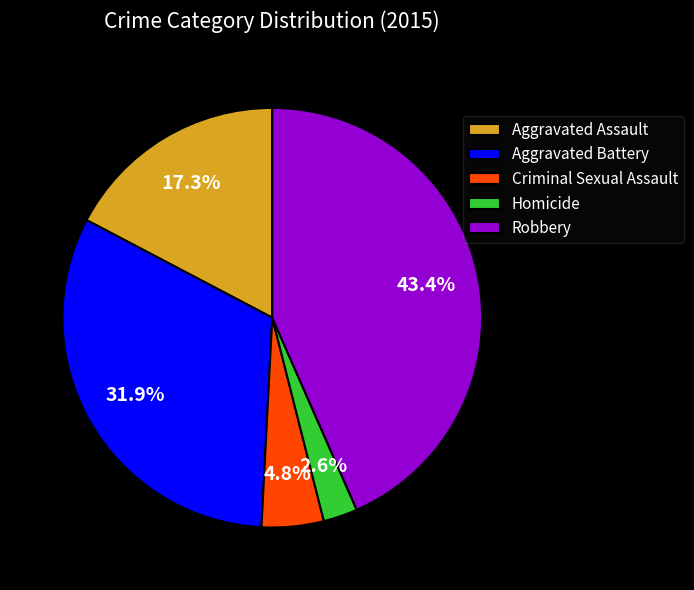

Does Aggravated Battery represent more than half of the total?

No